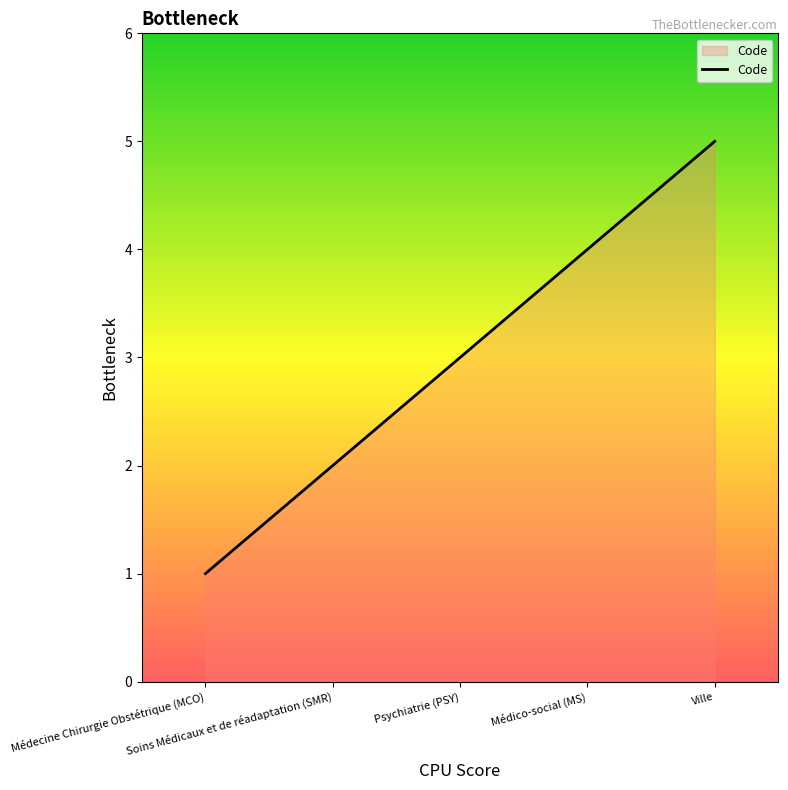

What is the smallest value displayed?

1.0